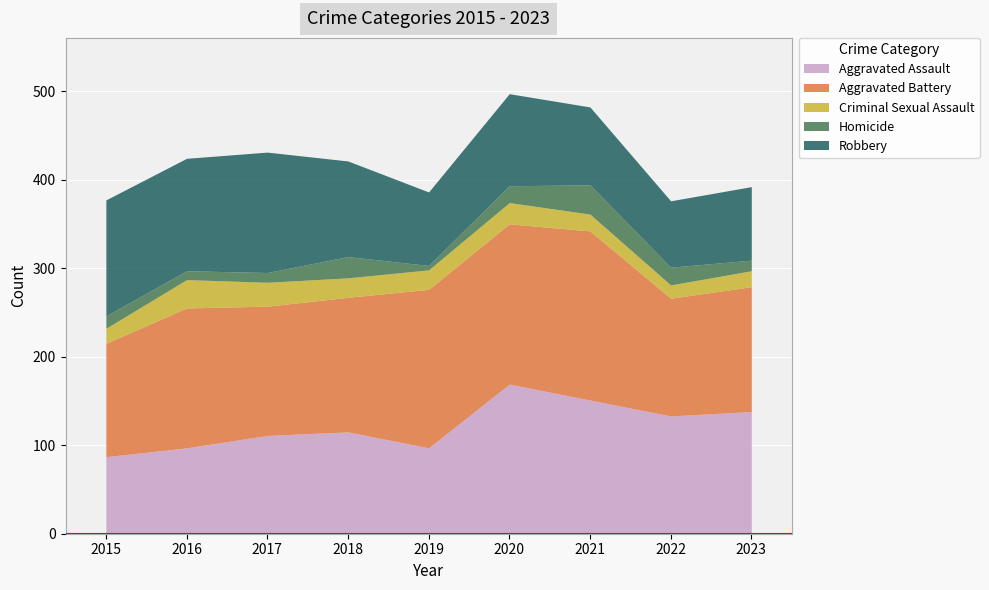

How many lines are shown in the chart?

5